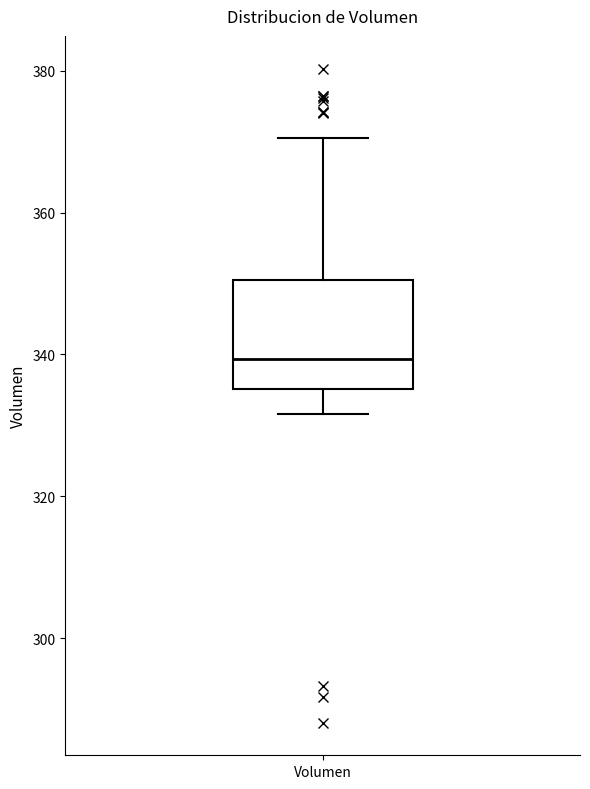

Read this box plot against the y-axis: the position of the median line, the range covered by the box, and the ends of both whiskers. The values are not printed on the chart, so give them approximately, as read against the axis.

median 340, box 336 to 350, whiskers 332 to 370